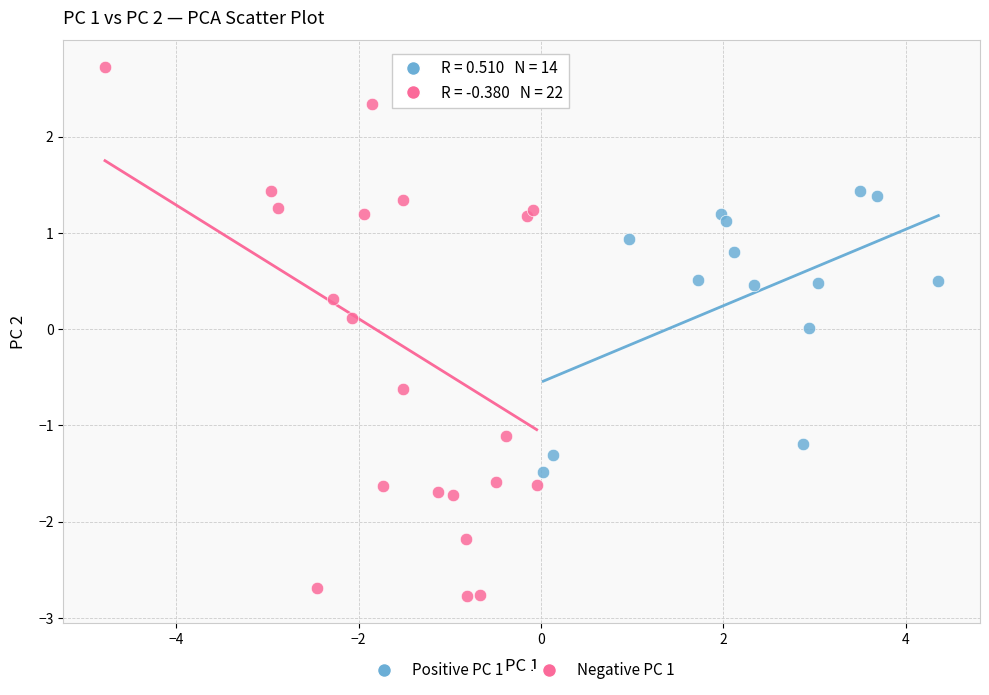

Which series contains the highest Y value?

Negative PC 1